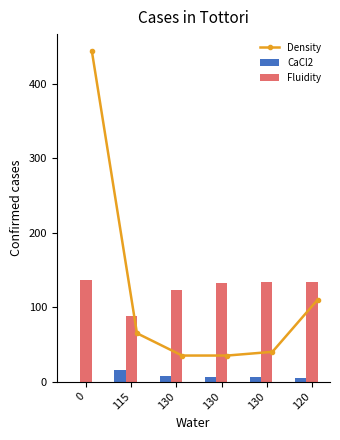

True or false: Density has more than 2 points higher than both neighbors.

False